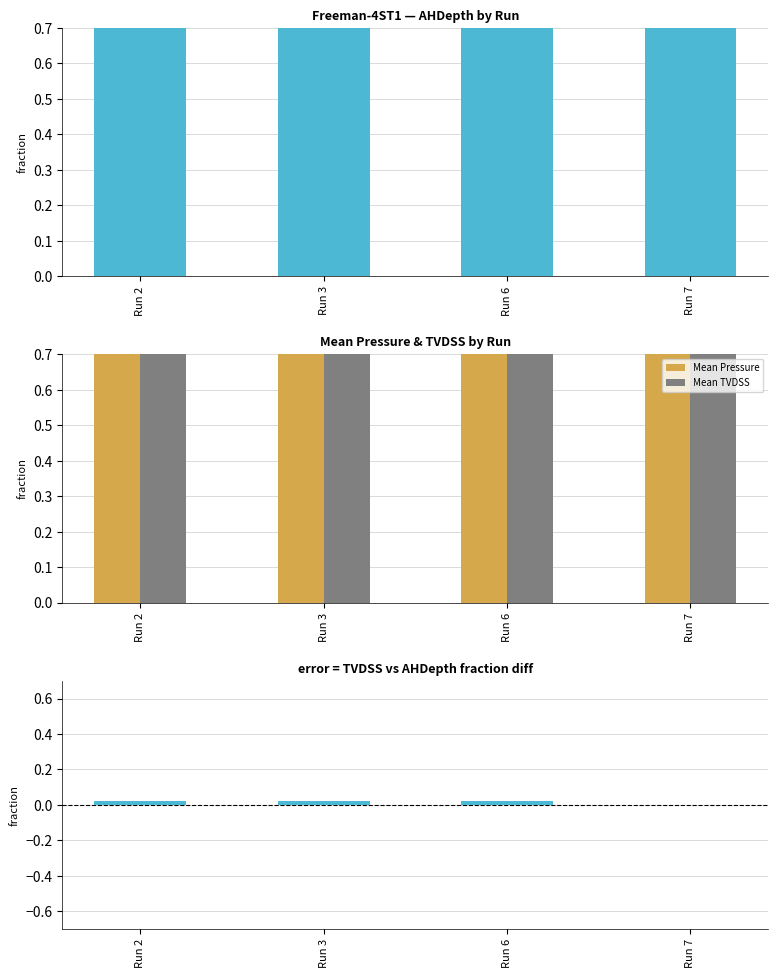

At which label does Mean TVDSS reach its minimum?

Run 3